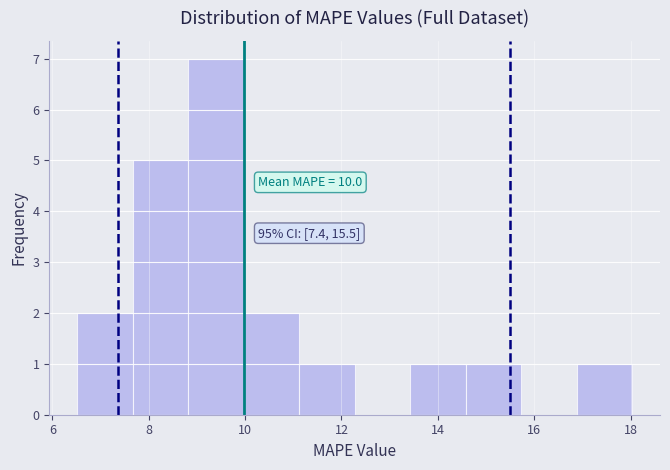

Which range on the x-axis has the tallest bar?

8.8 to 10.0